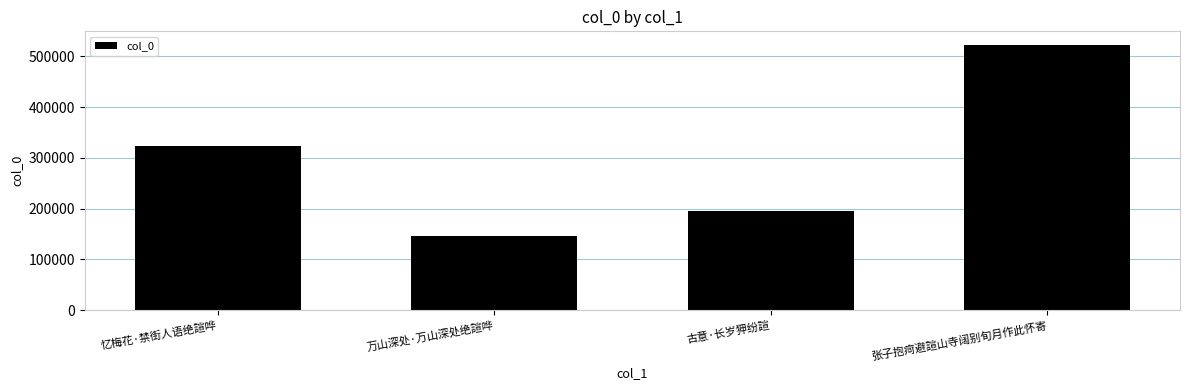

Read the value at 忆梅花·禁街人语绝諠哗.

323804